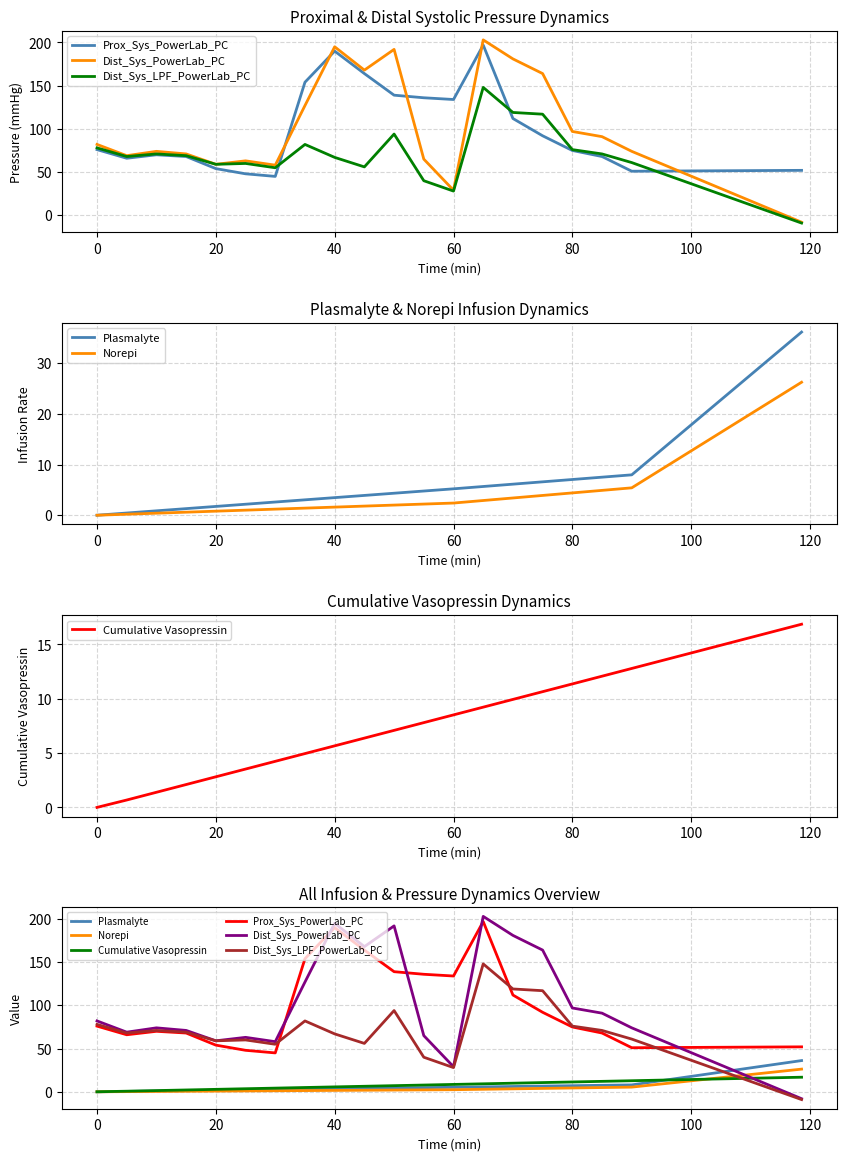

What are all the series names shown in the legend?

Prox_Sys_PowerLab_PC, Dist_Sys_PowerLab_PC, Dist_Sys_LPF_PowerLab_PC, Plasmalyte, Norepi, Cumulative Vasopressin